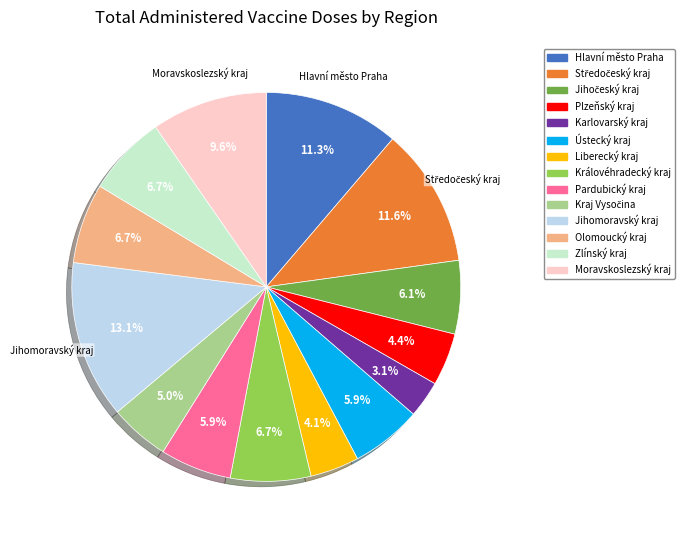

How many slices are in this pie chart?

14